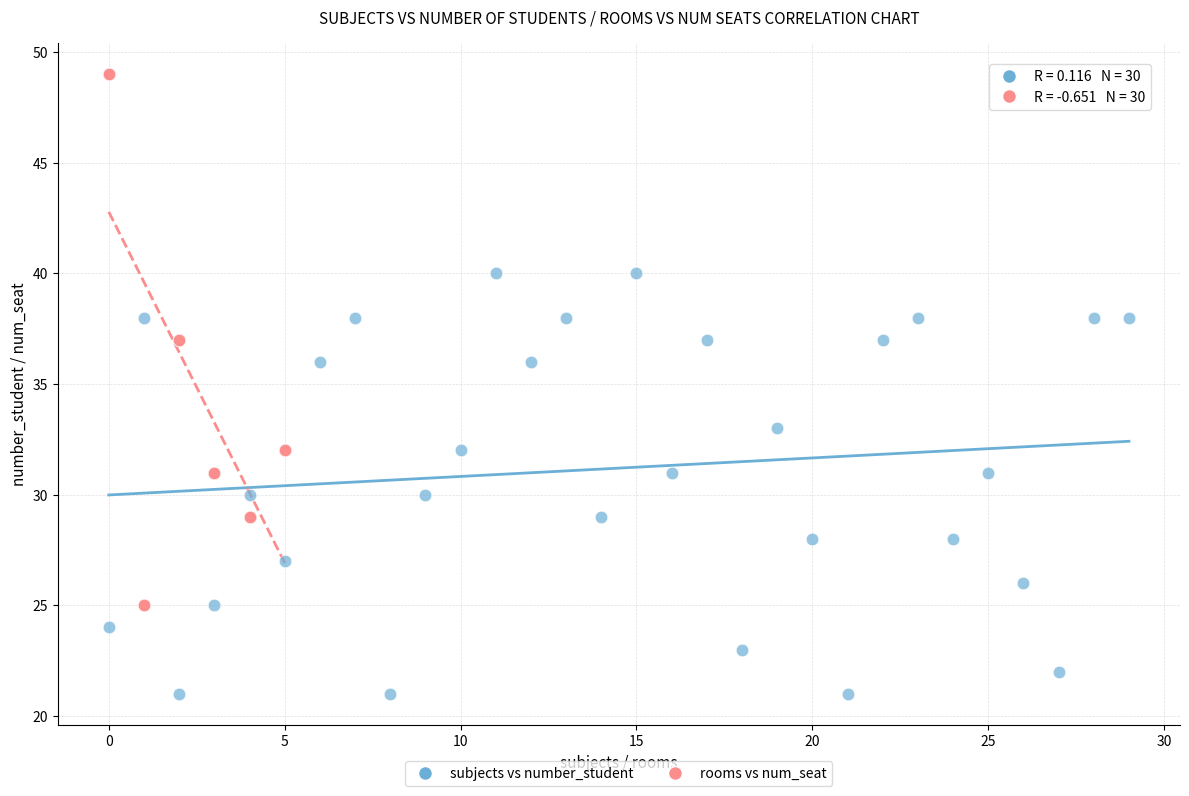

Which series reaches the minimum Y coordinate?

subjects vs number_student